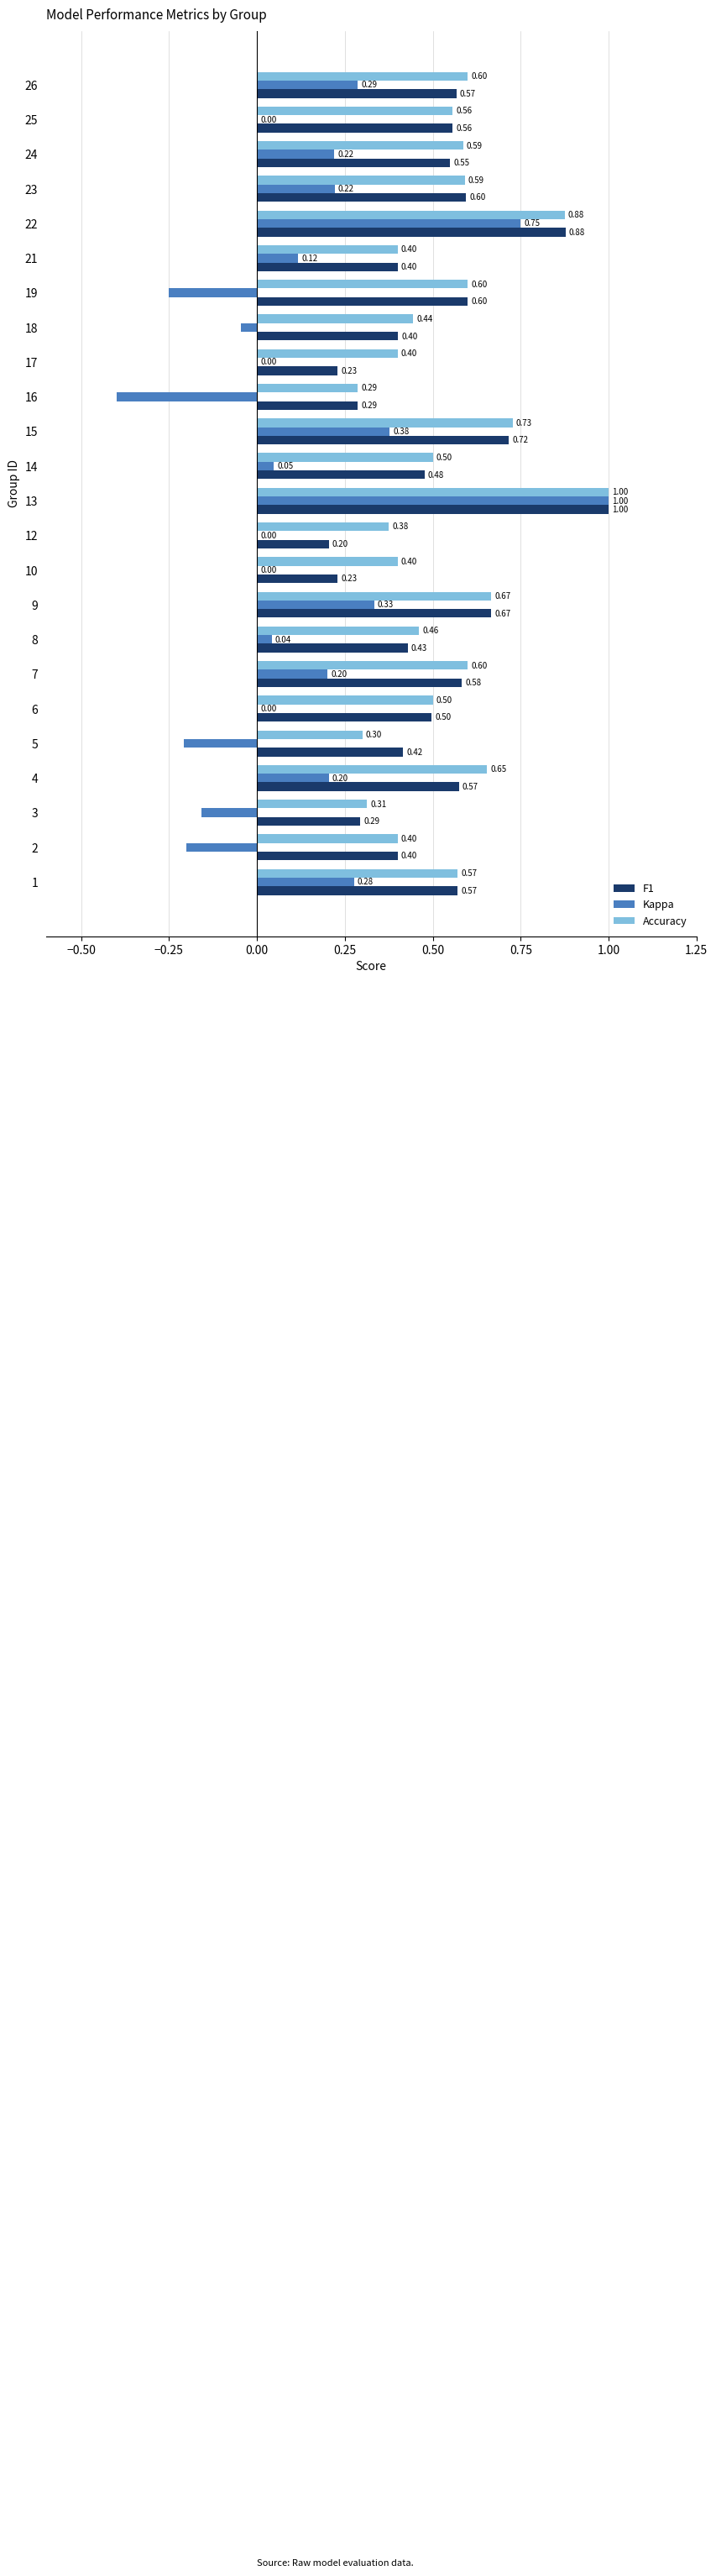

At which category is the sum across all series the highest?

13